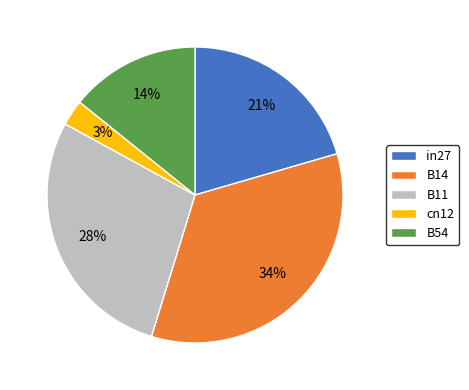

What is the smallest slice in the pie chart?

cn12